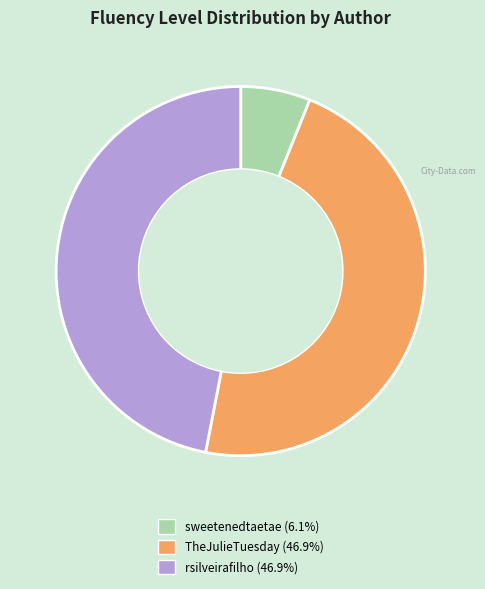

Does any single category account for the majority?

No